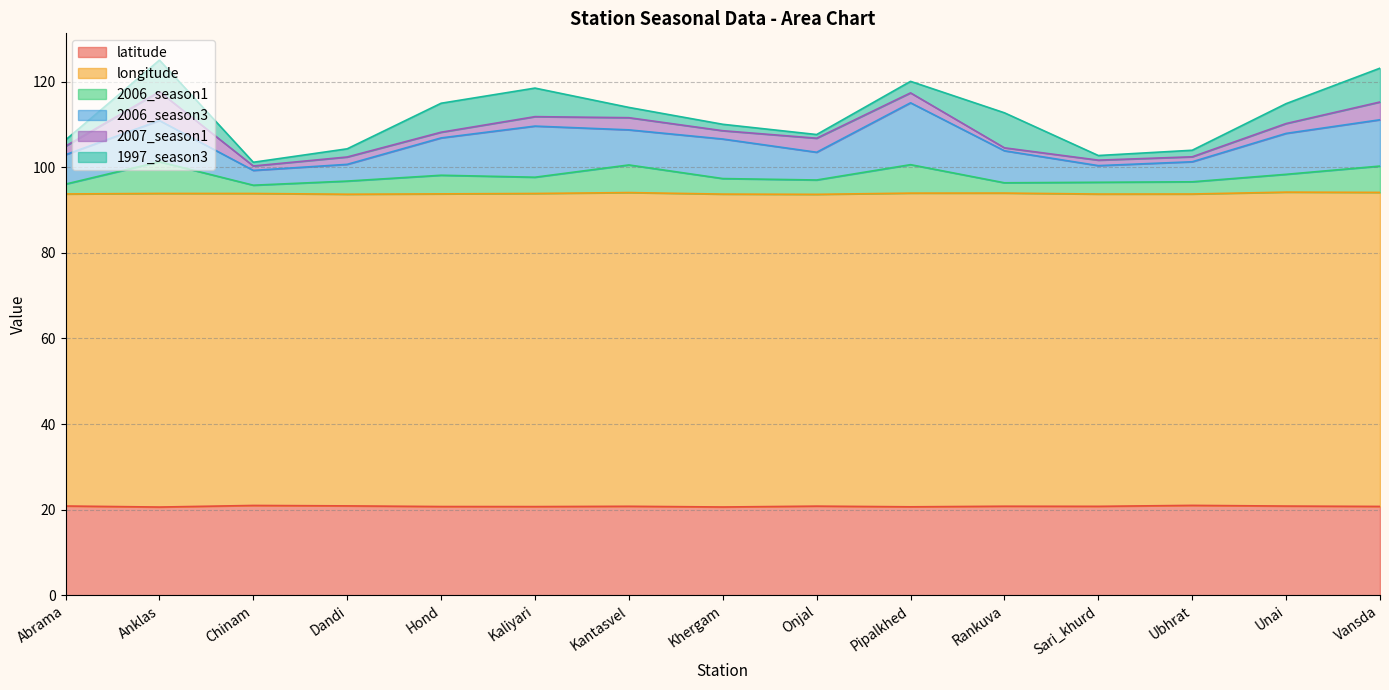

At which category does 2006_season1 reach its first local valley?

Chinam